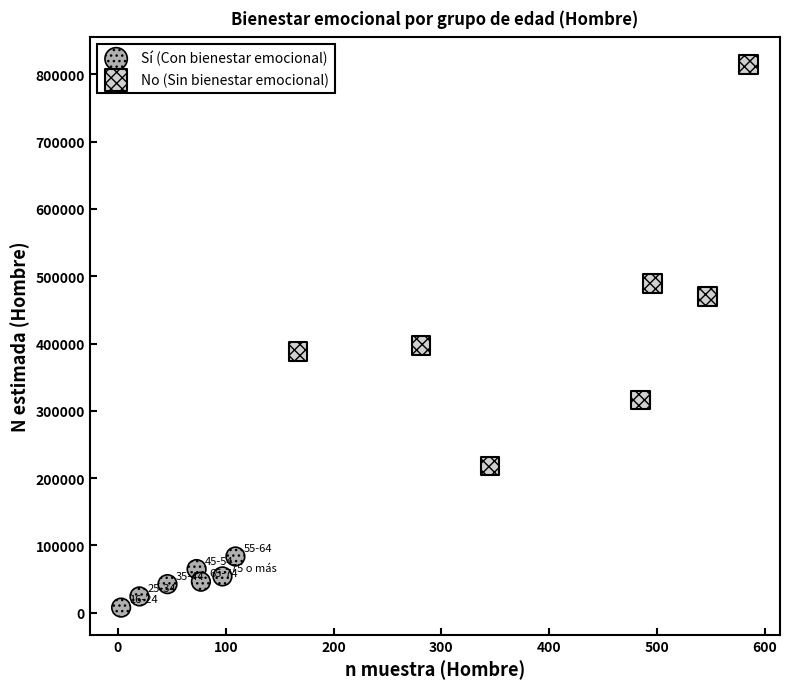

Which series has the widest spread of Y values?

No (Sin bienestar emocional)